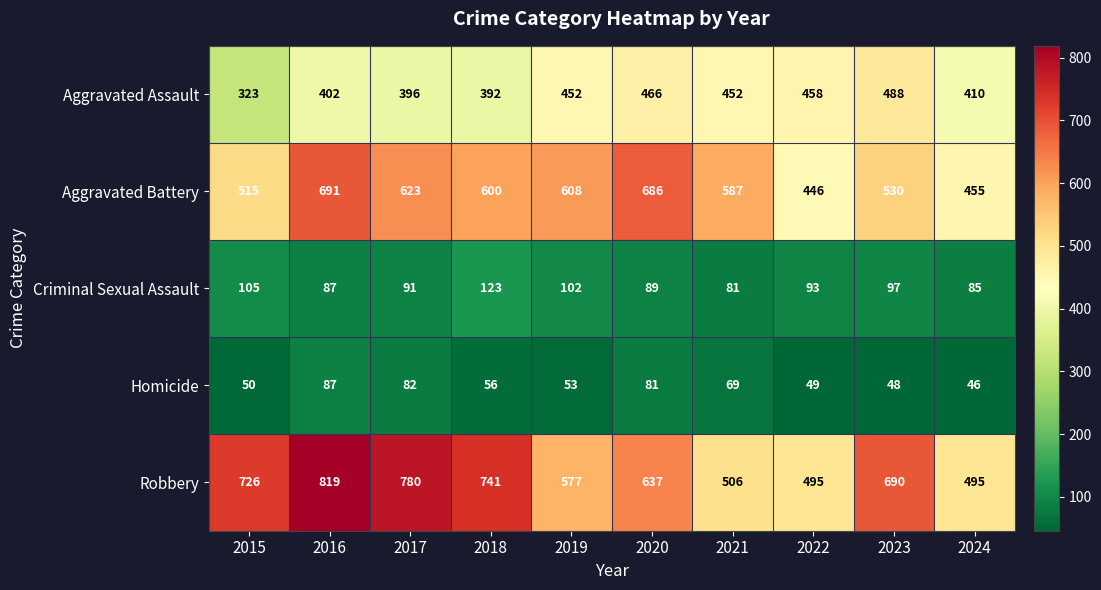

At which label is Homicide closest to 66?

2021